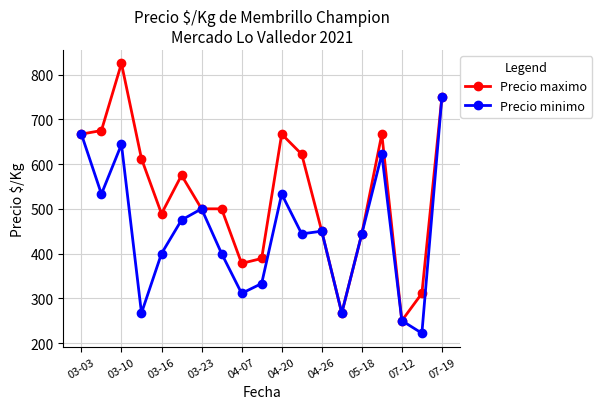

What is the difference between the maximum and second lowest values in the Precio minimo series?

500